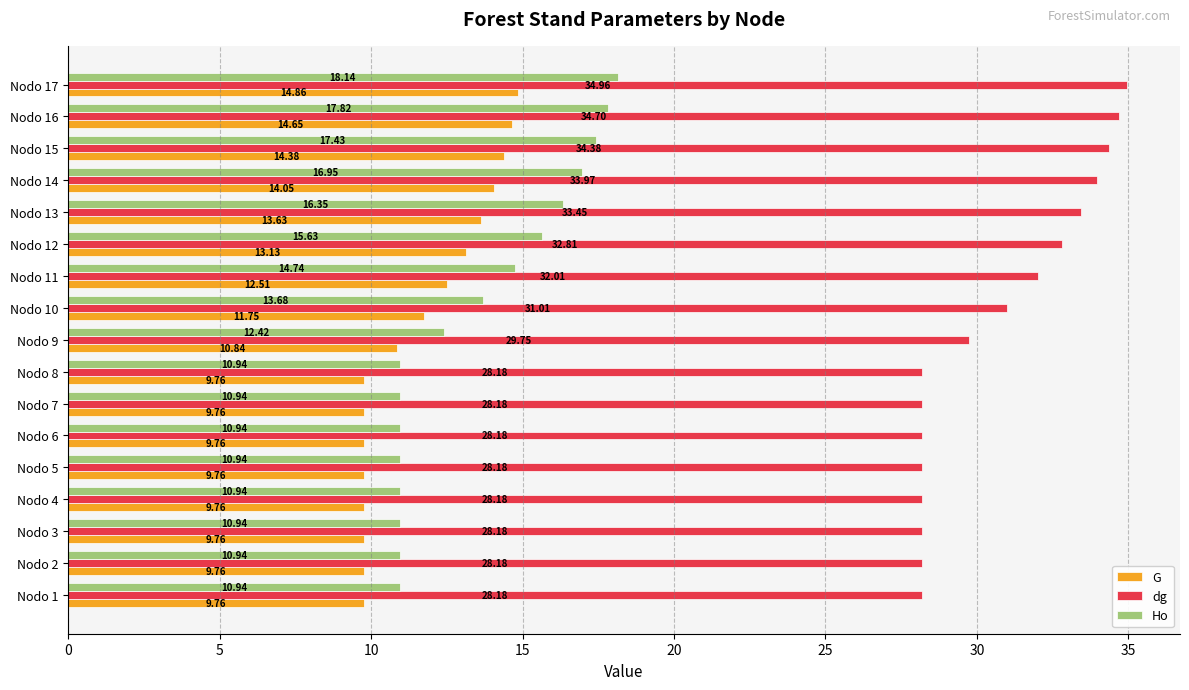

How many values in the dg series are below 29?

8